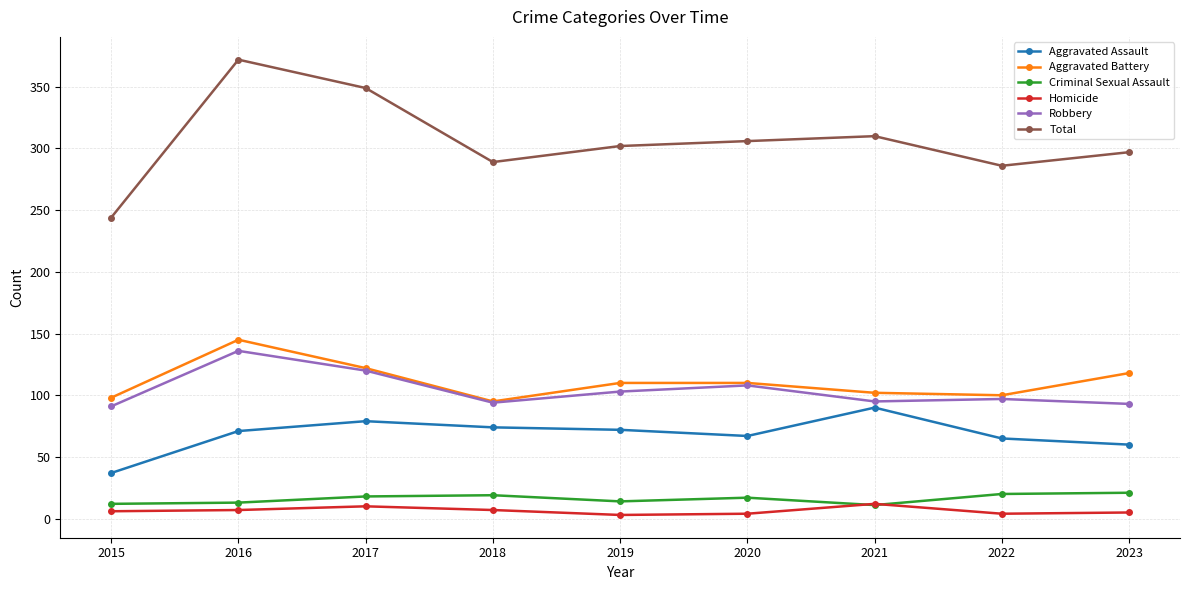

How many distinct data groups are displayed?

6